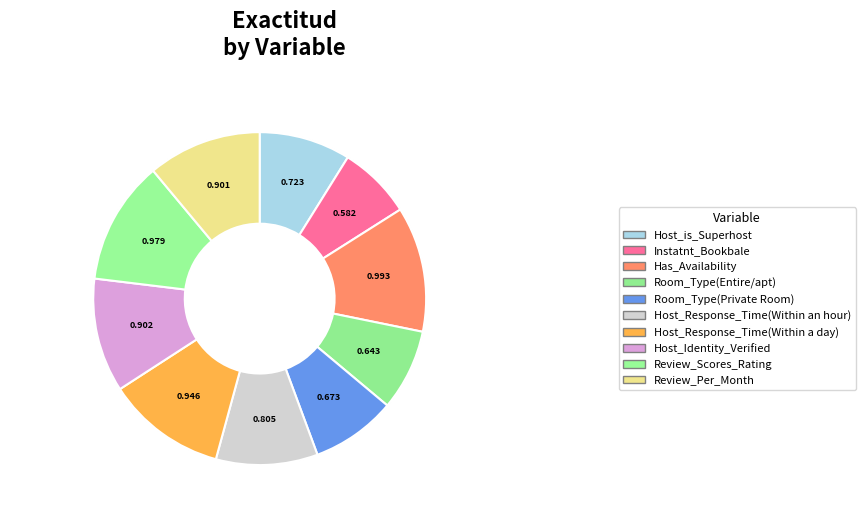

To the nearest percent, what portion does Room_Type(Private Room) represent?

8%